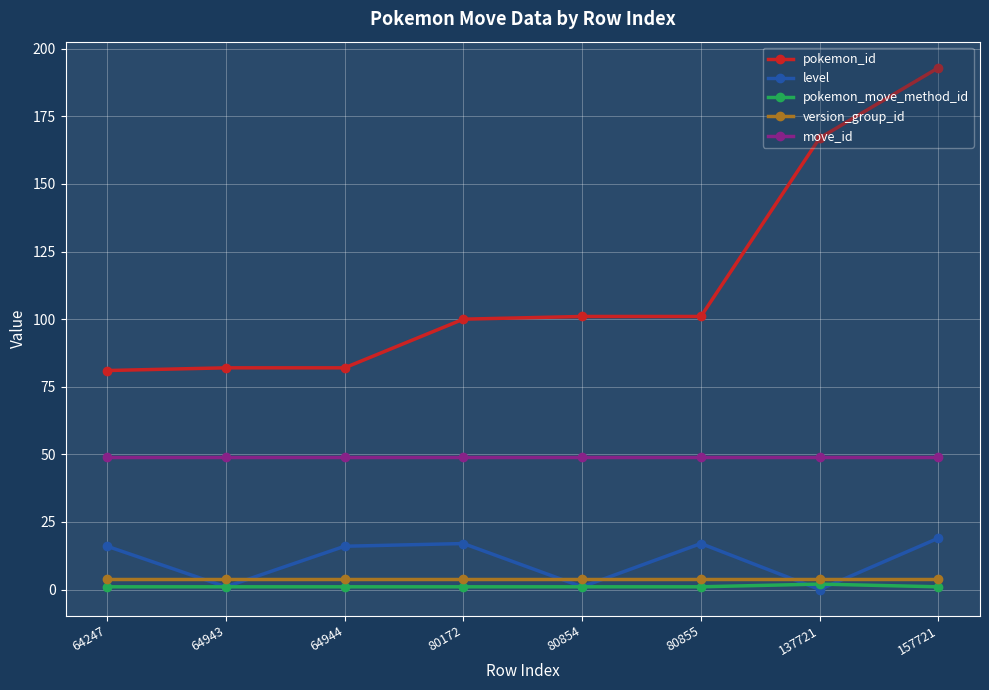

How many data points in pokemon_id are less than 101?

4